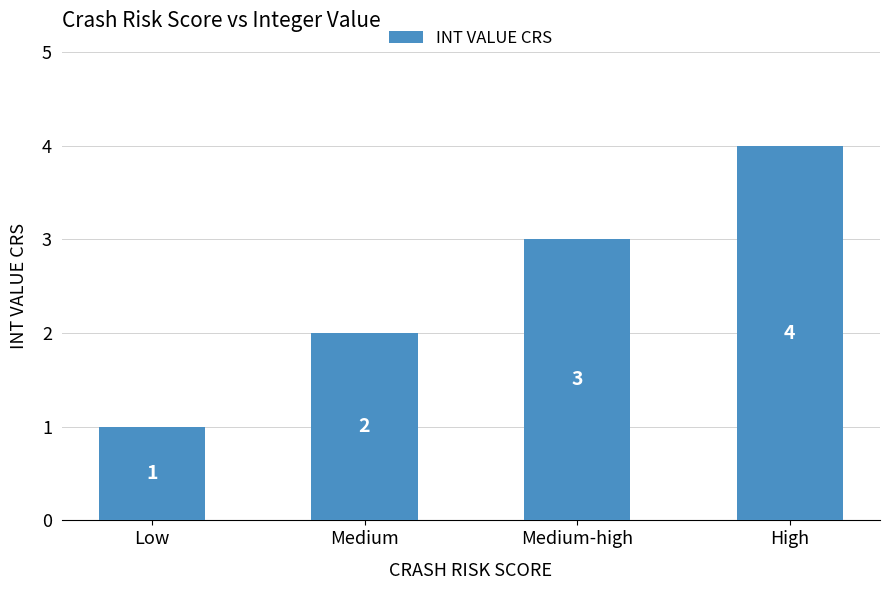

Where is the data nearest to the value 2?

Medium